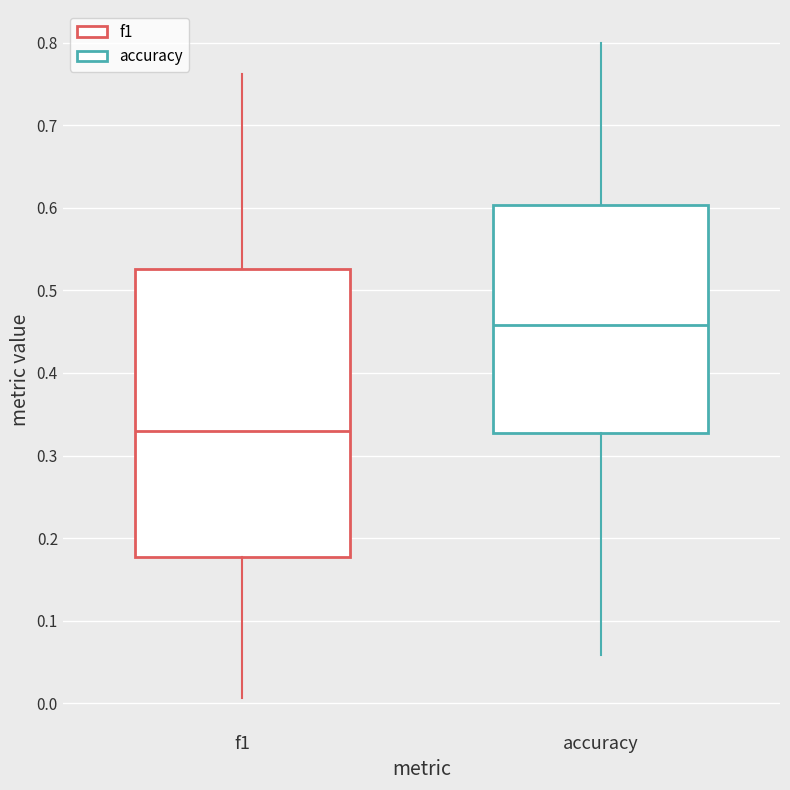

Which box's median line is the highest?

accuracy